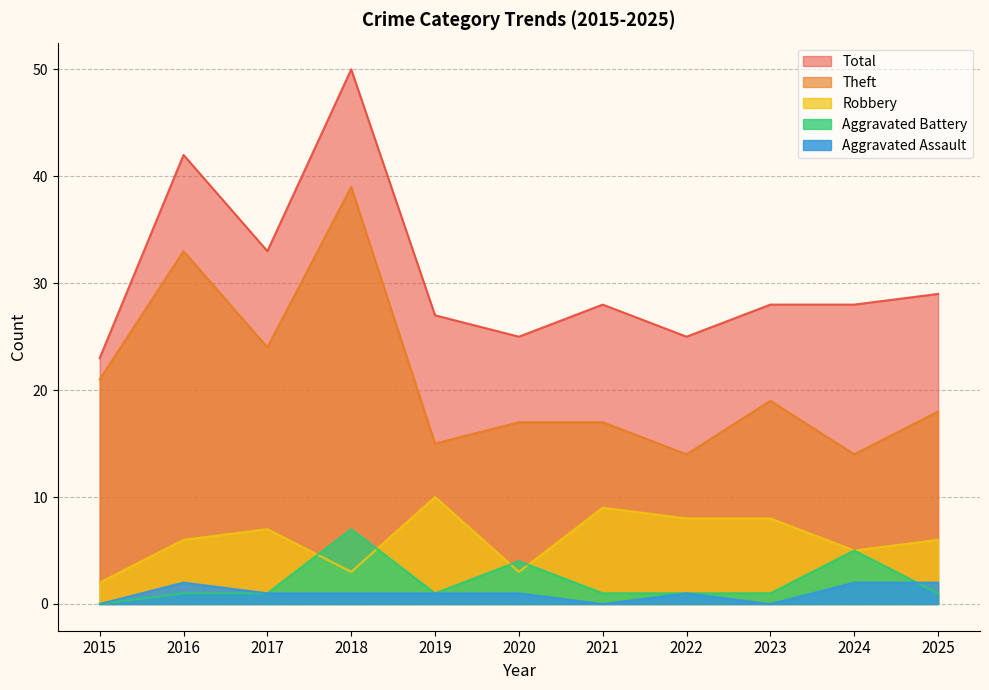

True or false: Aggravated Battery and Theft intersect in this chart.

False